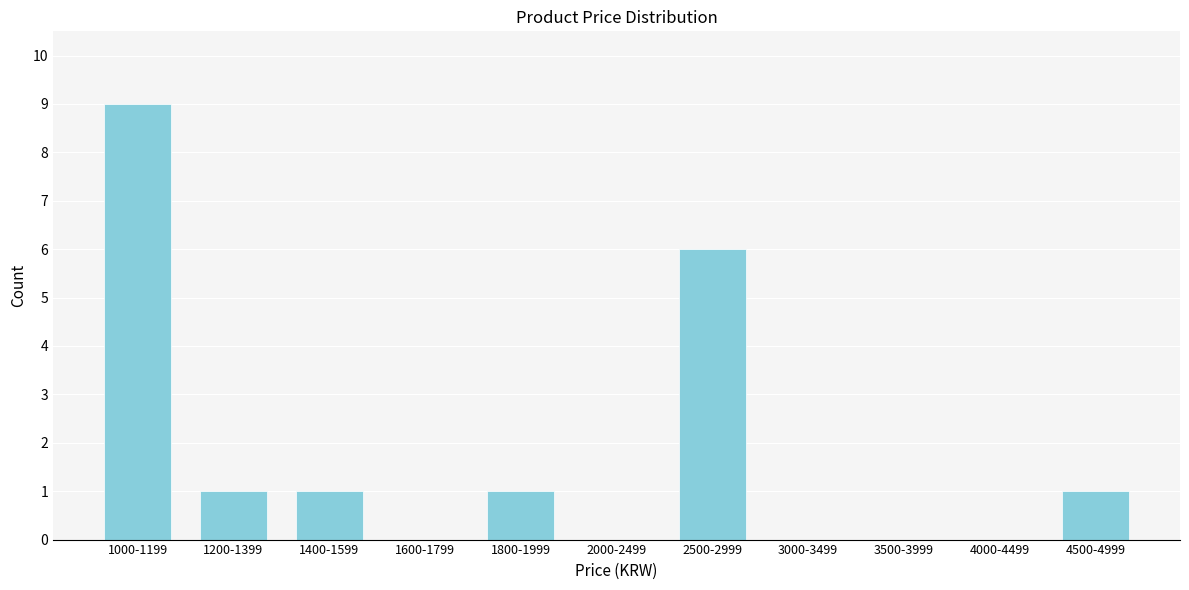

Reading left to right, transcribe all the data shown in this chart.

1000-1199=9	1200-1399=1	1400-1599=1	1600-1799=0	1800-1999=1	2000-2499=0	2500-2999=6	3000-3499=0	3500-3999=0	4000-4499=0	4500-4999=1